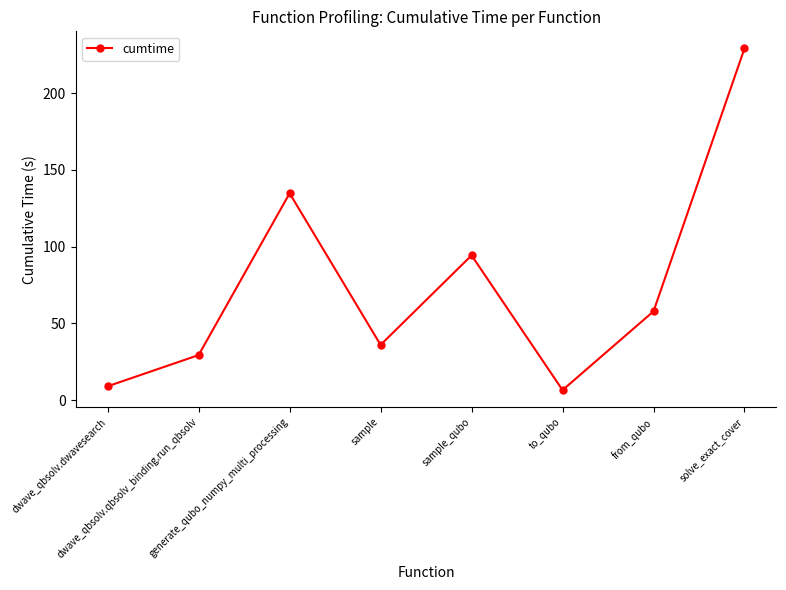

What is the value of the 1st point from the left?

9.1